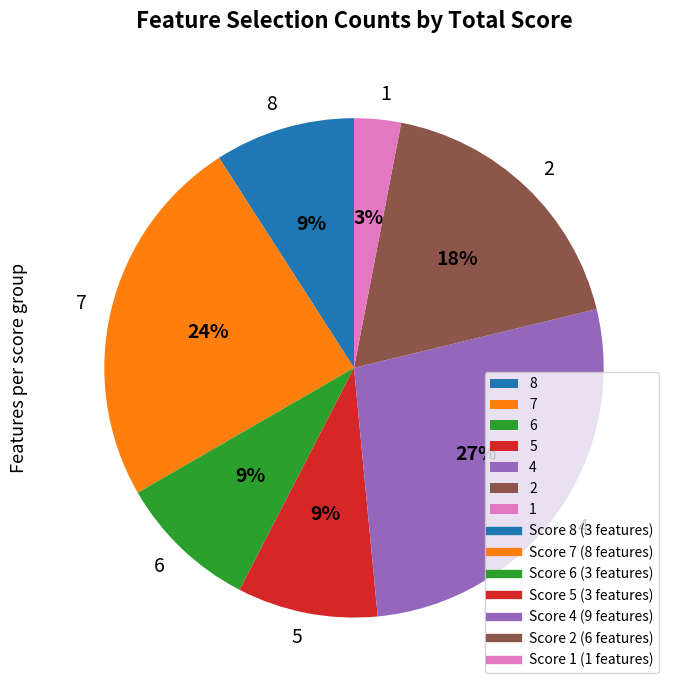

To the nearest percent, what is the average slice percentage?

14%